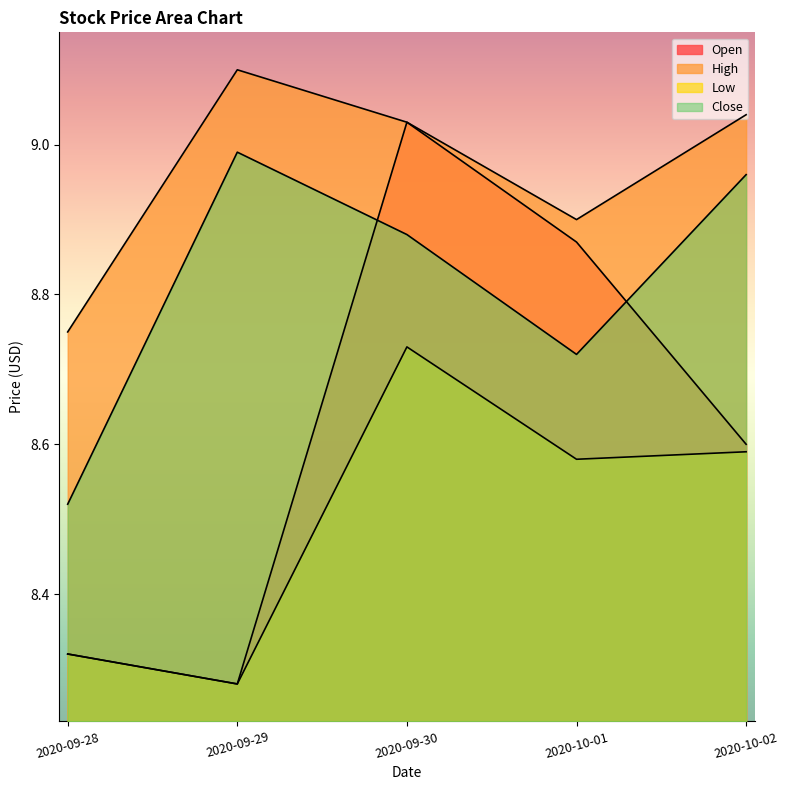

Which series changed the most between 2020-09-30 and 2020-10-01?

Open